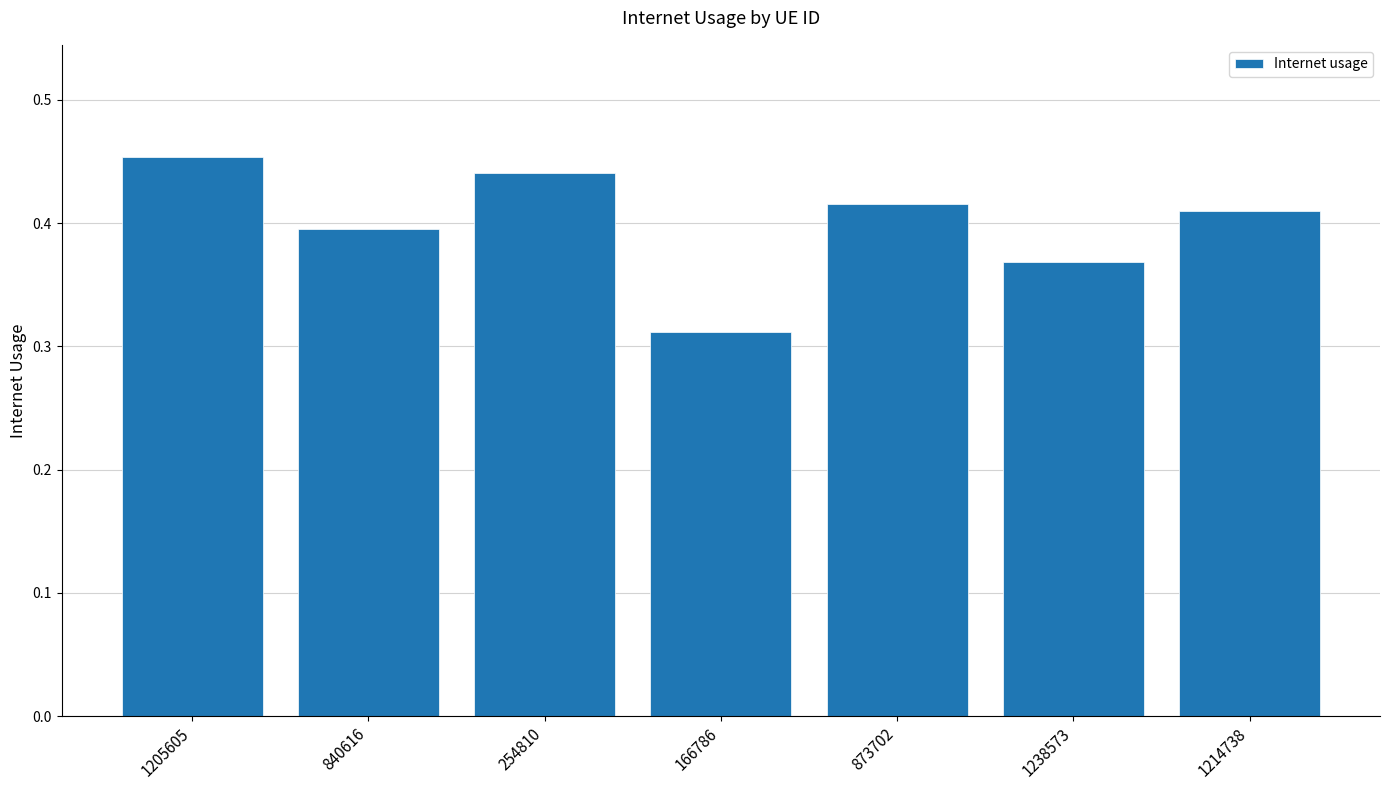

True or false: the data shows 0.1 at 166786.

False